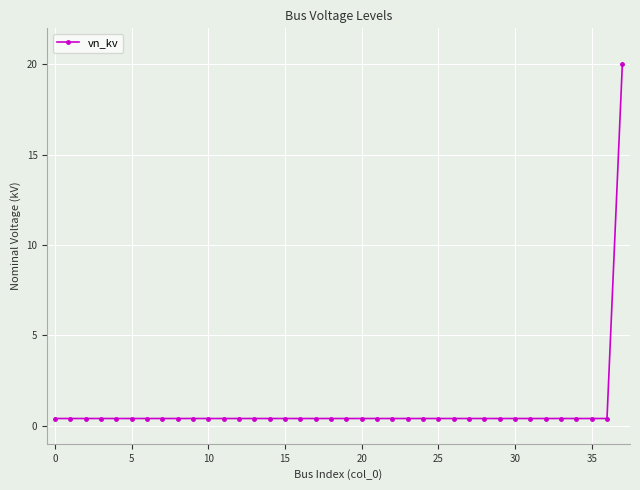

What is the maximum value shown in the chart?

20.0